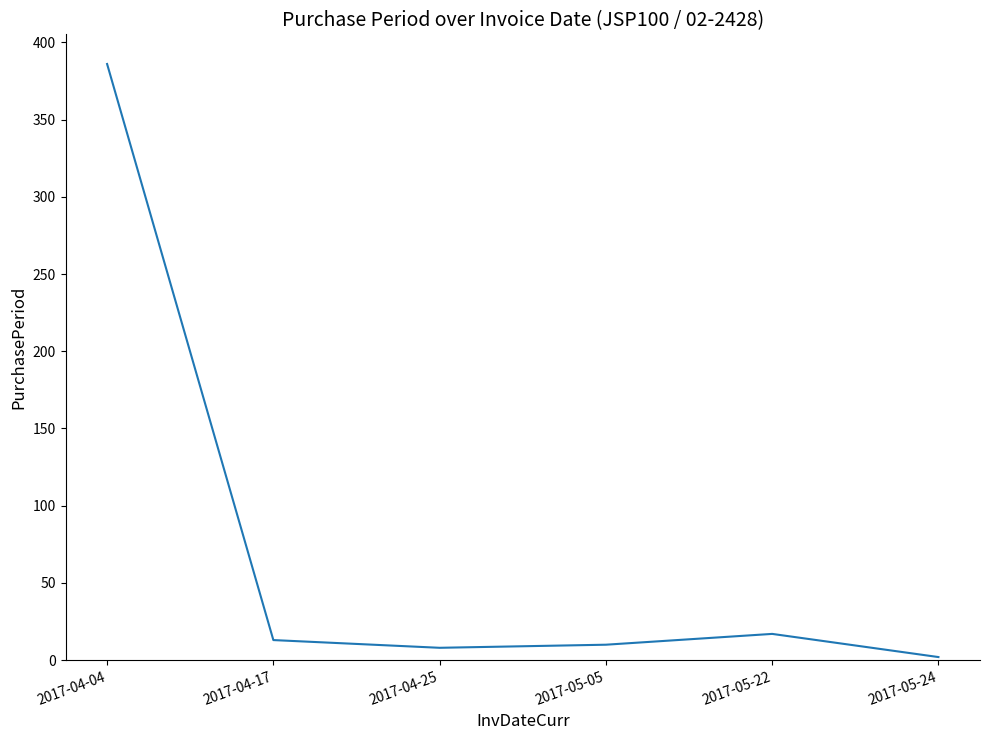

Which category has the lowest value across all series?

2017-05-24